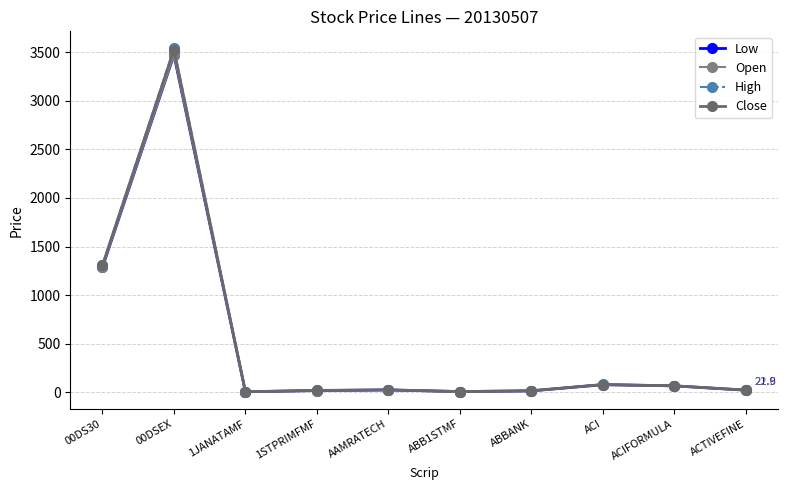

Which category has the lowest value in the High series?

1JANATAMF